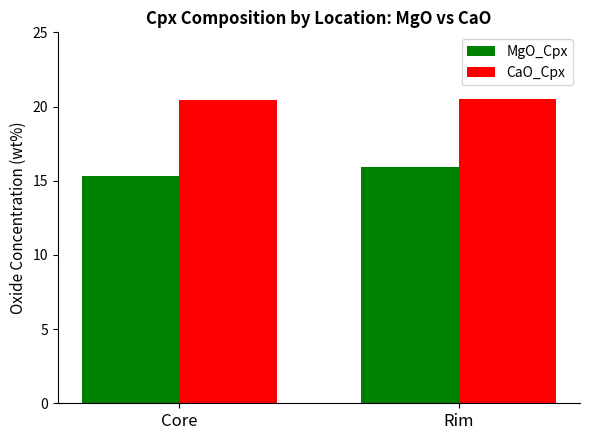

What is the difference between the CaO_Cpx values at Rim and Core?

0.1